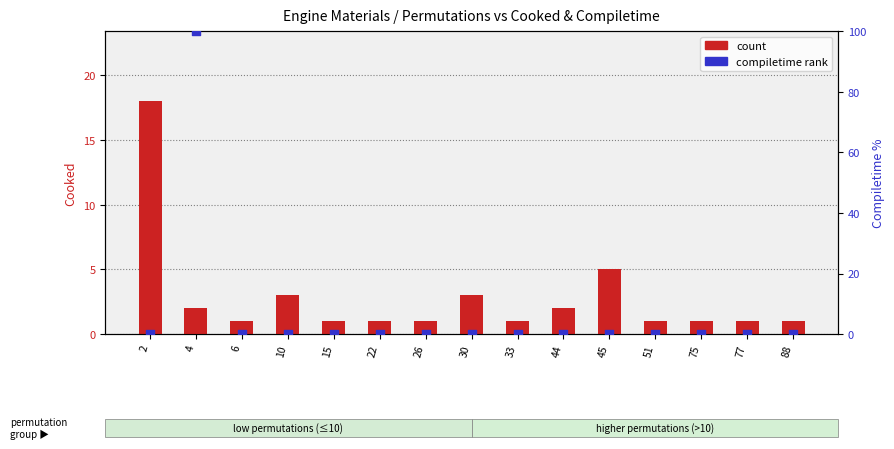

What is the total value across all series at 44?

2